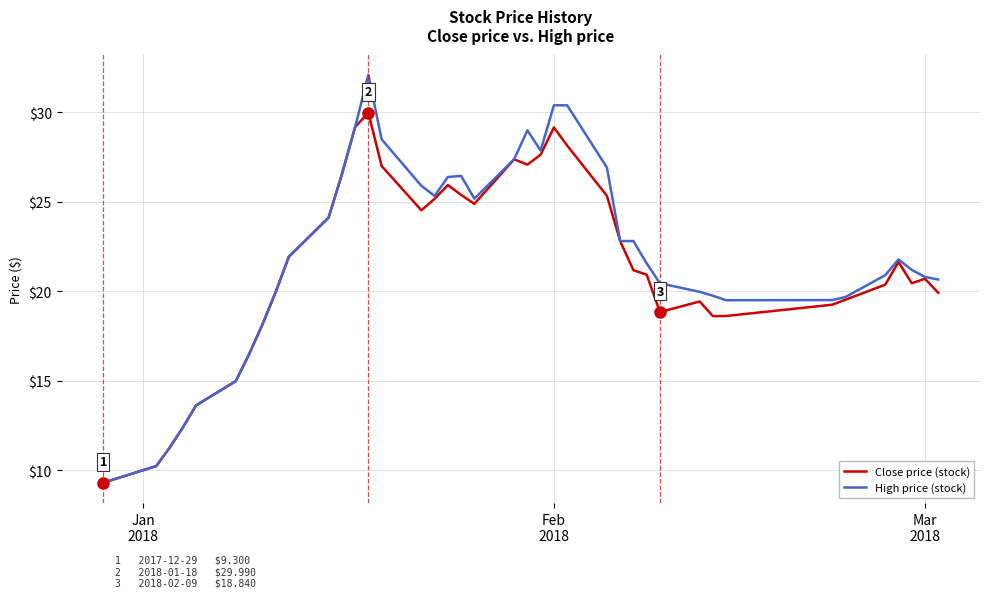

Rank the series by their maximum value, from lowest to highest.

Close price (stock), High price (stock)